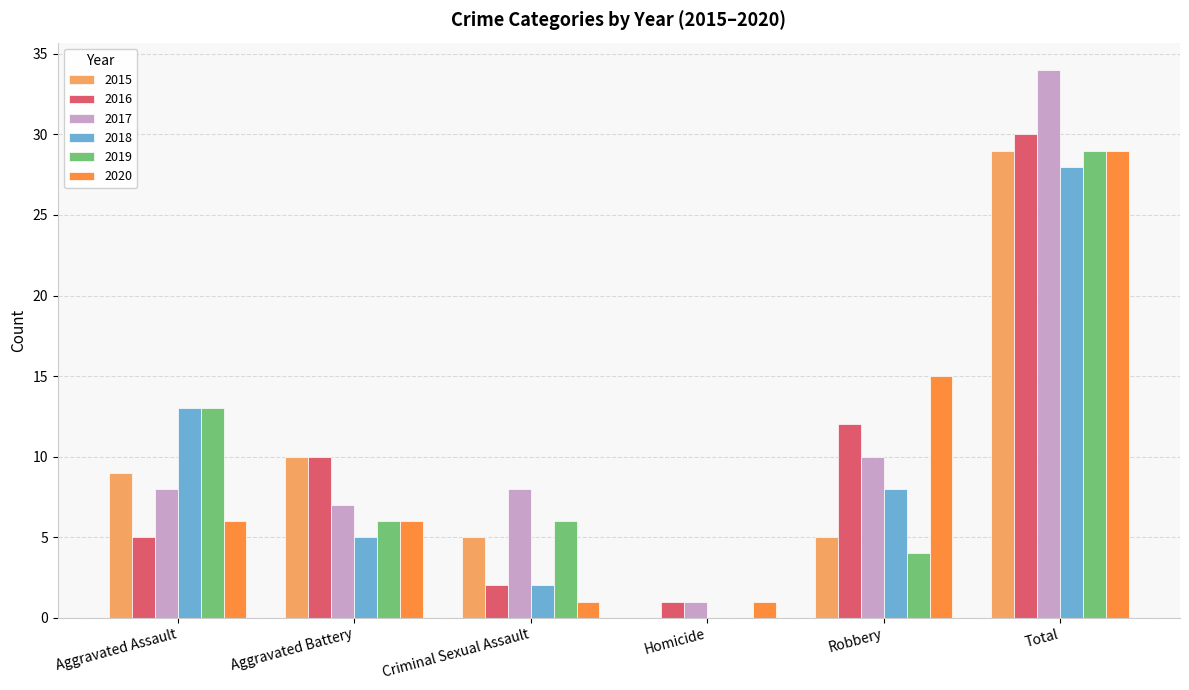

Where is 2016 nearest to the value 15?

Robbery